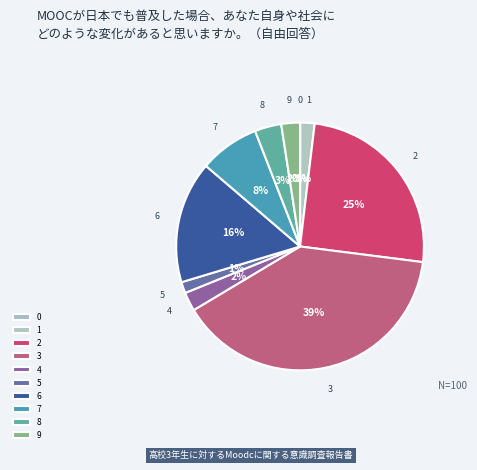

To the nearest percent, what is the combined percentage of 2 and 9?

28%